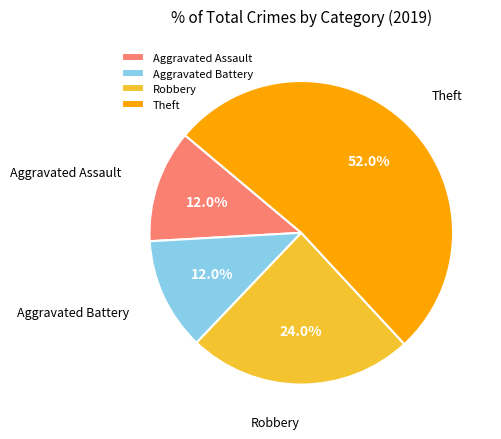

Is Robbery the majority of the pie?

No